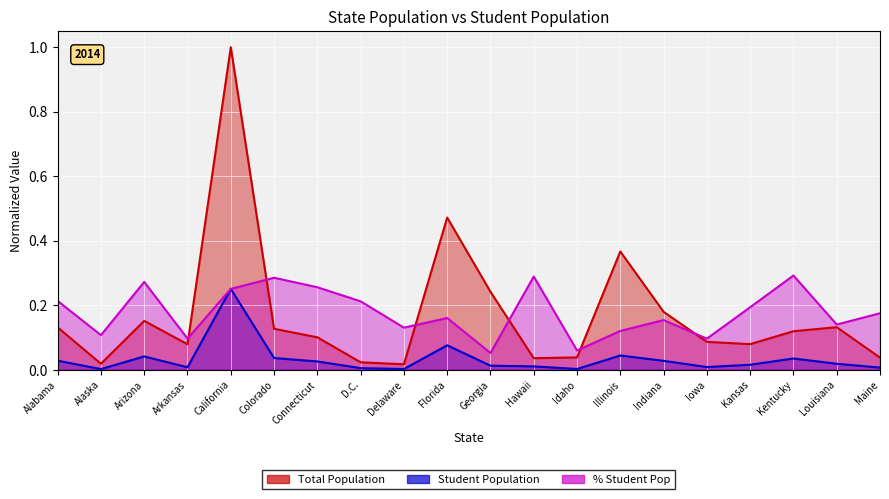

List the series in order of their peak value, highest first.

Total Population, % Student Pop, Student Population